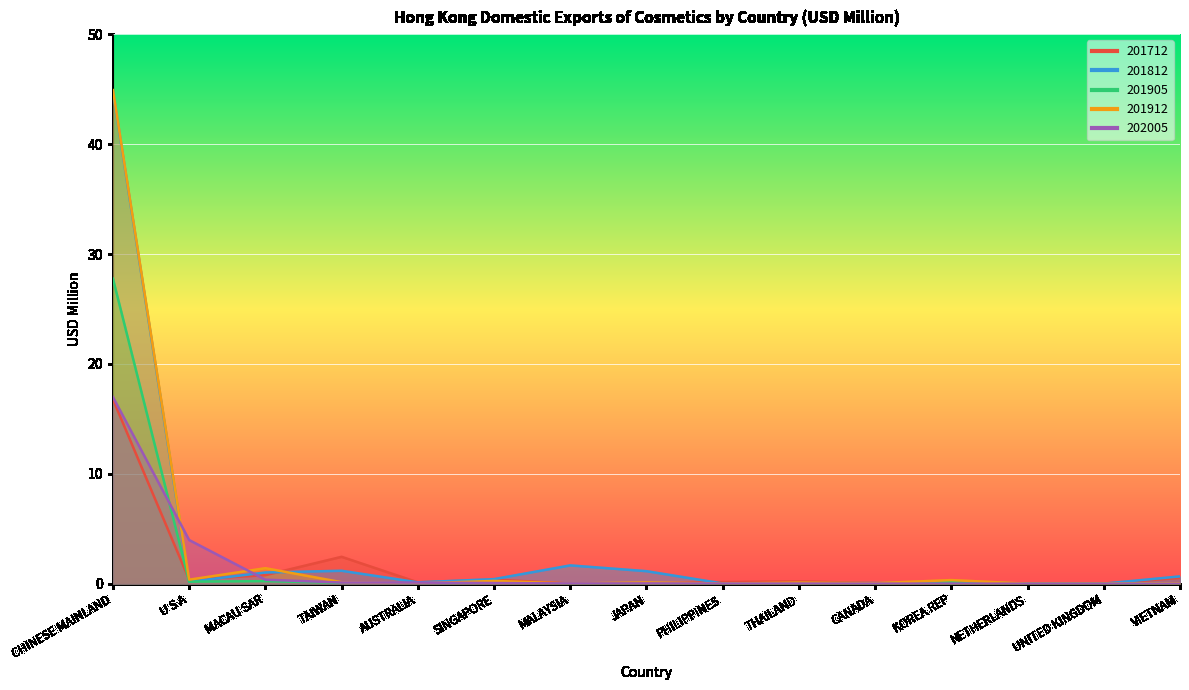

Which series has the widest spread of values?

201912